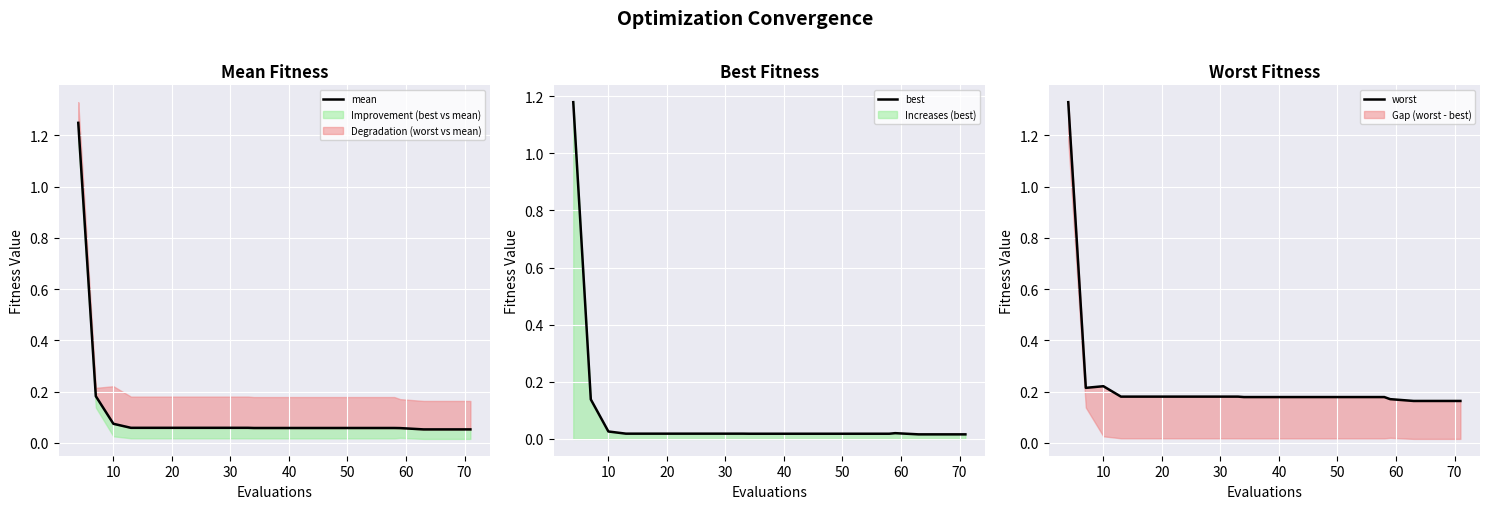

How many data points does each series have?

20